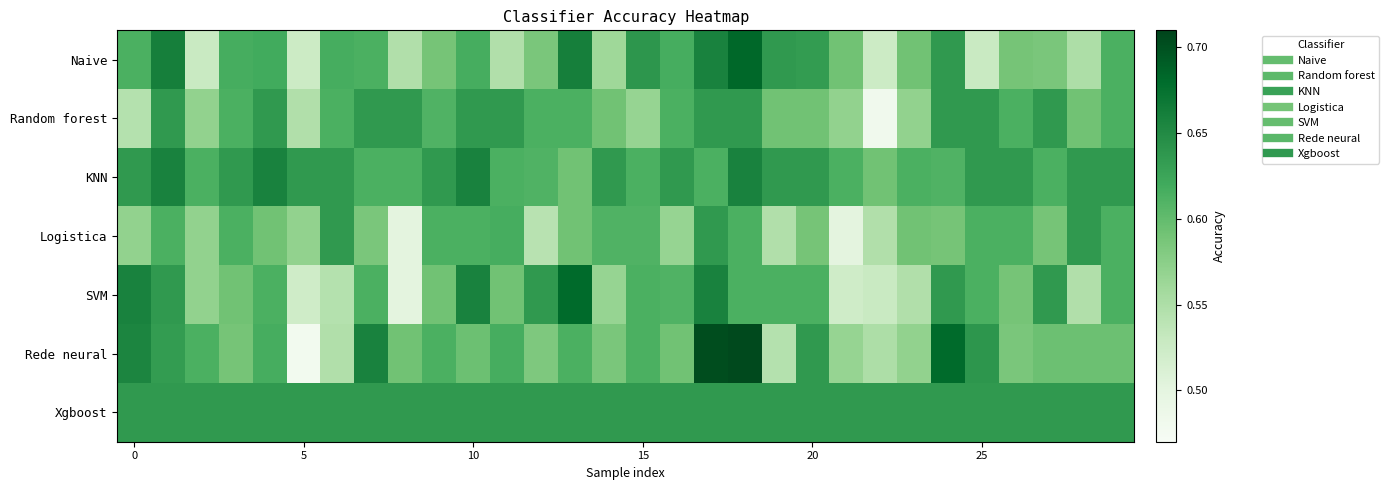

Reading left to right, list all the values displayed in this chart.

Naive: 0.6	0.7	0.5	0.6	0.6	0.5	0.6	0.6	0.5	0.6	0.6	0.5	0.6	0.7	0.6	0.6	0.6	0.7	0.7	0.6	0.6	0.6	0.5	0.6	0.6	0.5	0.6	0.6	0.6	0.6
Random forest: 0.5	0.6	0.6	0.6	0.6	0.5	0.6	0.6	0.6	0.6	0.6	0.6	0.6	0.6	0.6	0.6	0.6	0.6	0.6	0.6	0.6	0.6	0.5	0.6	0.6	0.6	0.6	0.6	0.6	0.6
KNN: 0.6	0.7	0.6	0.6	0.7	0.6	0.6	0.6	0.6	0.6	0.7	0.6	0.6	0.6	0.6	0.6	0.6	0.6	0.7	0.6	0.6	0.6	0.6	0.6	0.6	0.6	0.6	0.6	0.6	0.6
Logistica: 0.6	0.6	0.6	0.6	0.6	0.6	0.6	0.6	0.5	0.6	0.6	0.6	0.5	0.6	0.6	0.6	0.6	0.6	0.6	0.5	0.6	0.5	0.5	0.6	0.6	0.6	0.6	0.6	0.6	0.6
SVM: 0.7	0.6	0.6	0.6	0.6	0.5	0.5	0.6	0.5	0.6	0.7	0.6	0.6	0.7	0.6	0.6	0.6	0.7	0.6	0.6	0.6	0.5	0.5	0.5	0.6	0.6	0.6	0.6	0.5	0.6
Rede neural: 0.7	0.6	0.6	0.6	0.6	0.5	0.5	0.7	0.6	0.6	0.6	0.6	0.6	0.6	0.6	0.6	0.6	0.7	0.7	0.5	0.6	0.6	0.6	0.6	0.7	0.6	0.6	0.6	0.6	0.6
Xgboost: 0.6	0.6	0.6	0.6	0.6	0.6	0.6	0.6	0.6	0.6	0.6	0.6	0.6	0.6	0.6	0.6	0.6	0.6	0.6	0.6	0.6	0.6	0.6	0.6	0.6	0.6	0.6	0.6	0.6	0.6